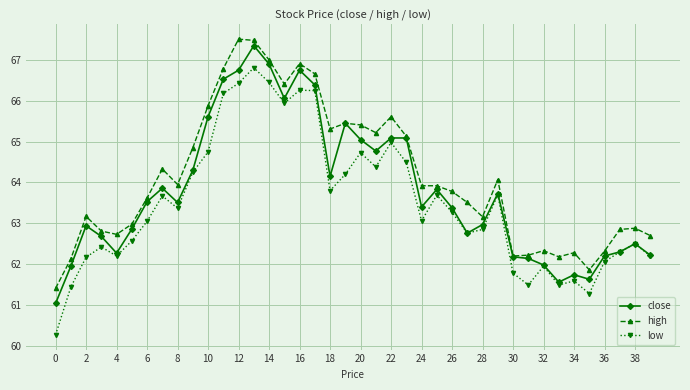

True or false: high has more than 0 interior local peaks.

True